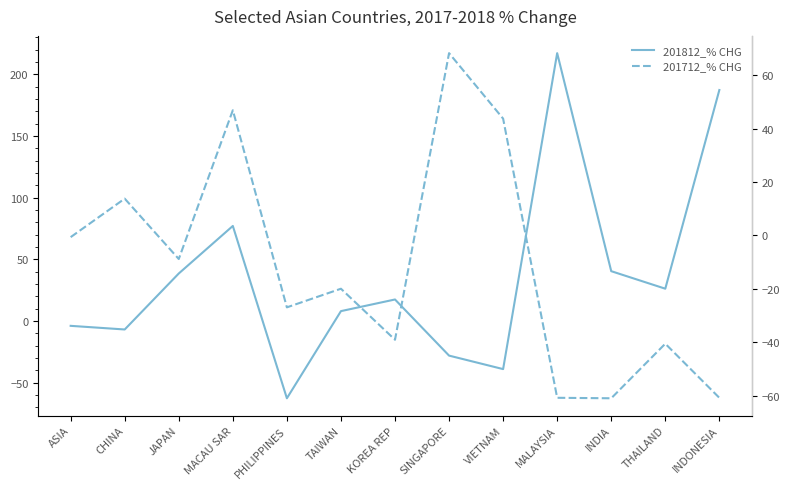

What is the spread (max minus min) of values at CHINA?

20.6